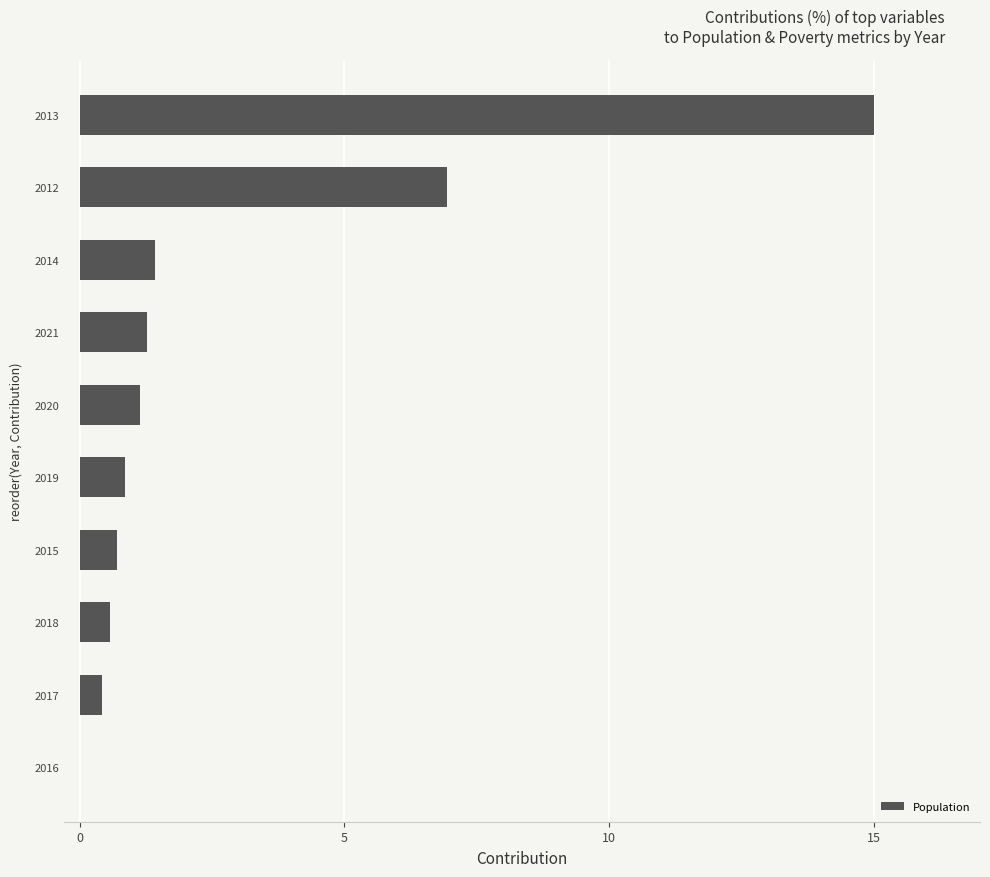

Which label corresponds to the largest value in the chart?

2013